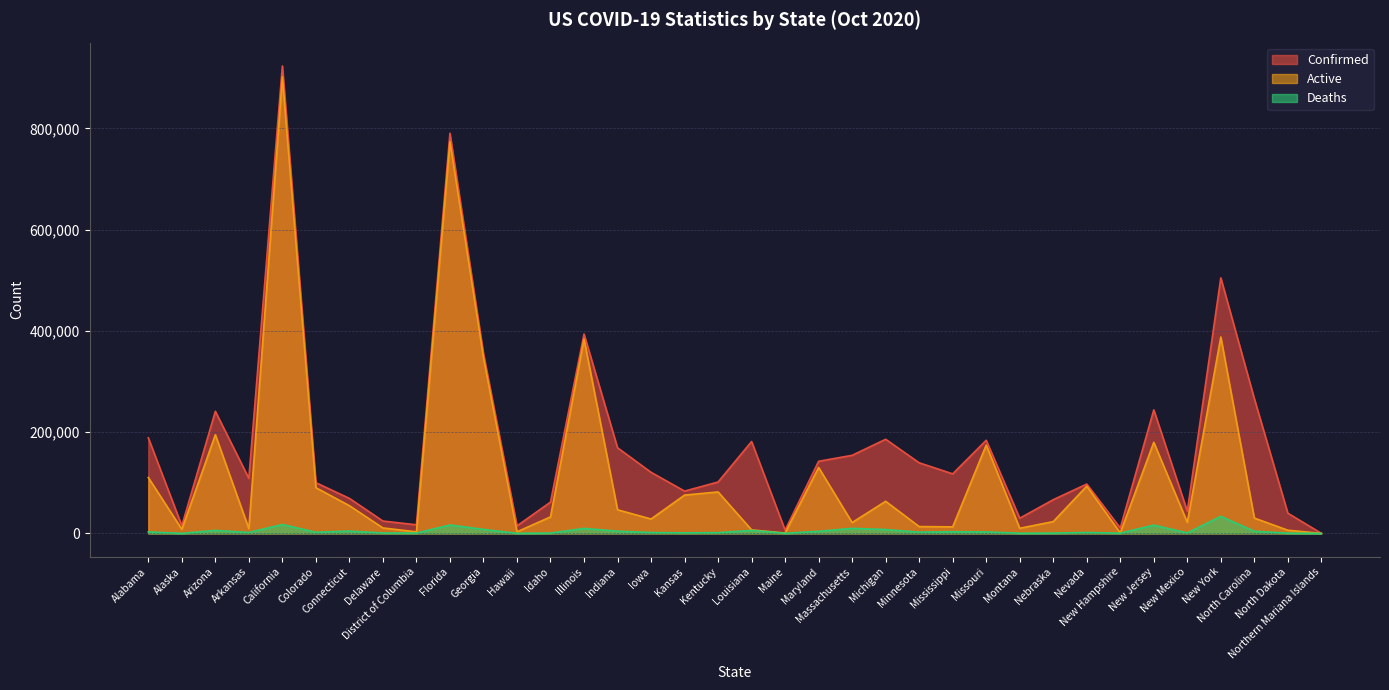

Is it true that Confirmed equals 92 at Northern Mariana Islands?

True